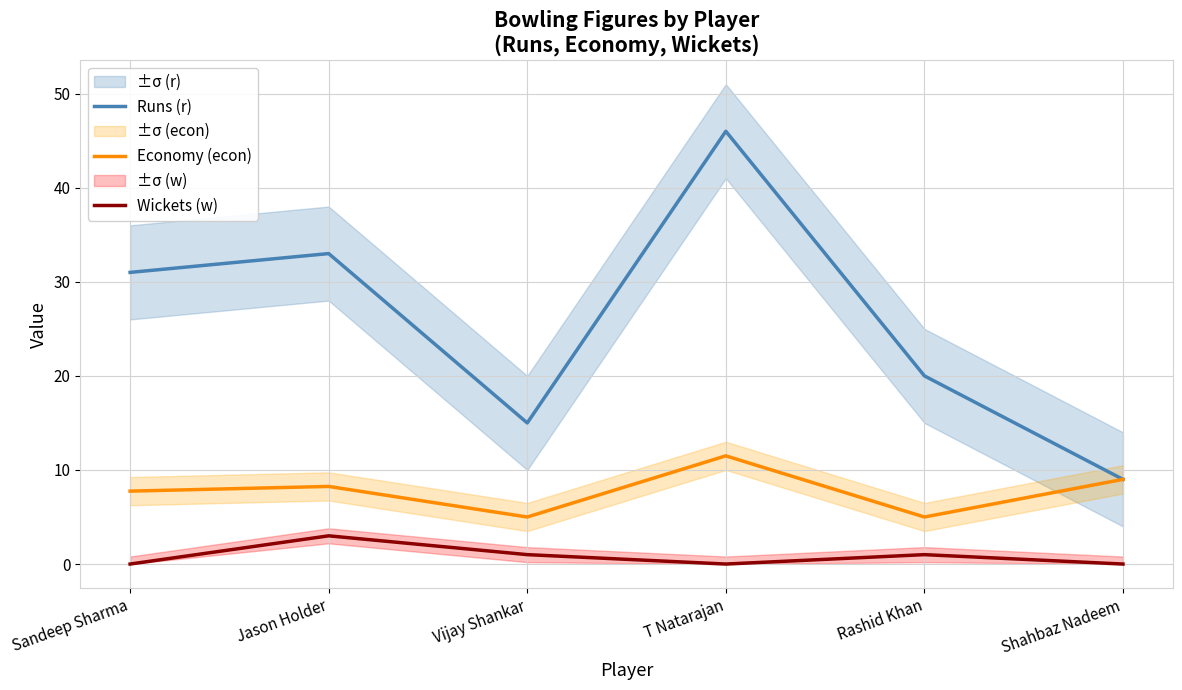

What is the maximum value for Wickets (w)?

3.0